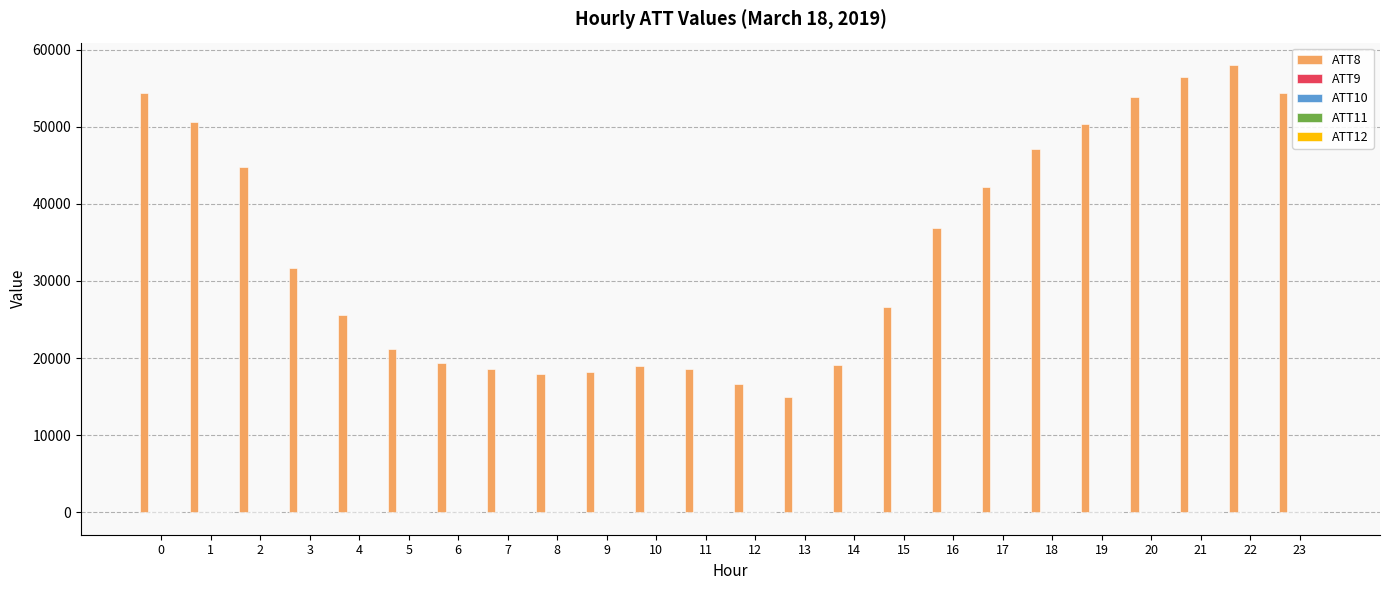

How many groups of bars are there?

24